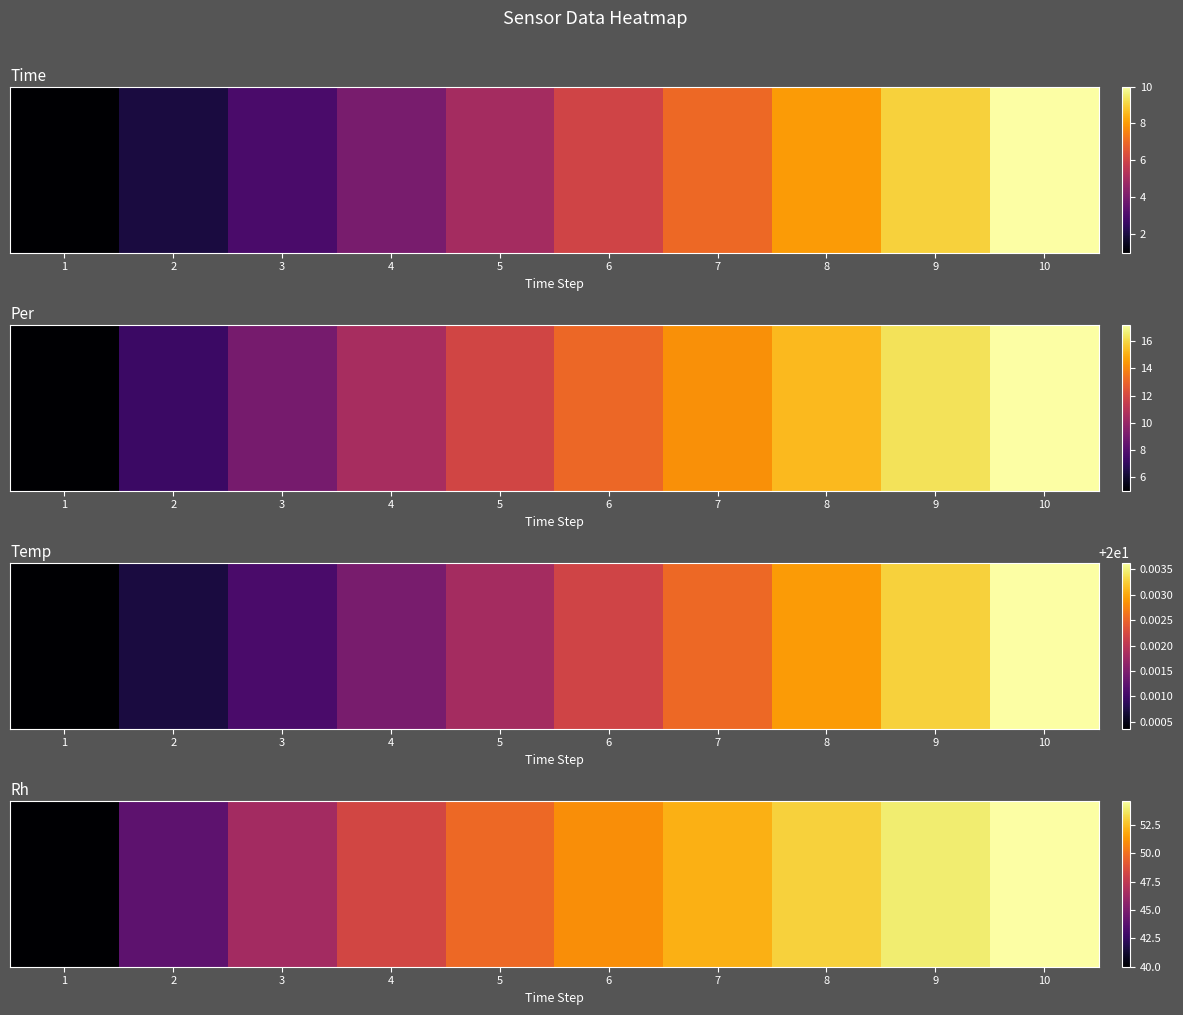

How many distinct data groups are displayed?

1